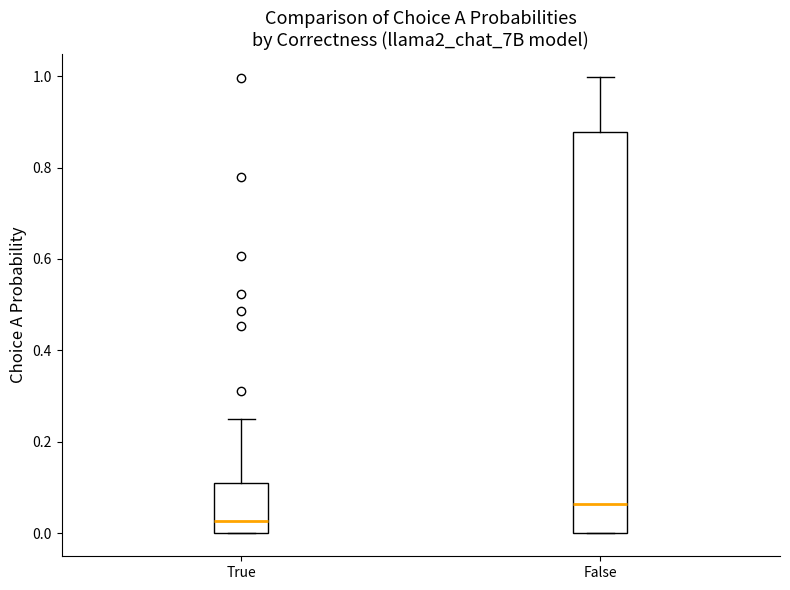

Which box's median line is the highest?

False